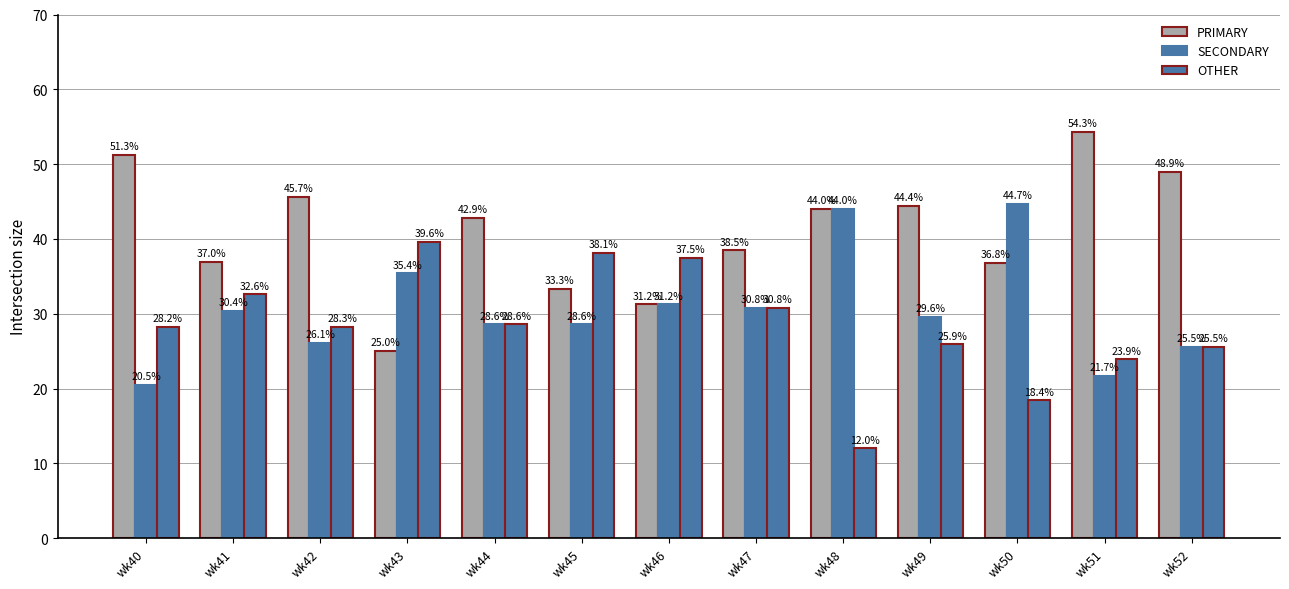

What is the sum of the OTHER values at wk50 and wk49?

44.3